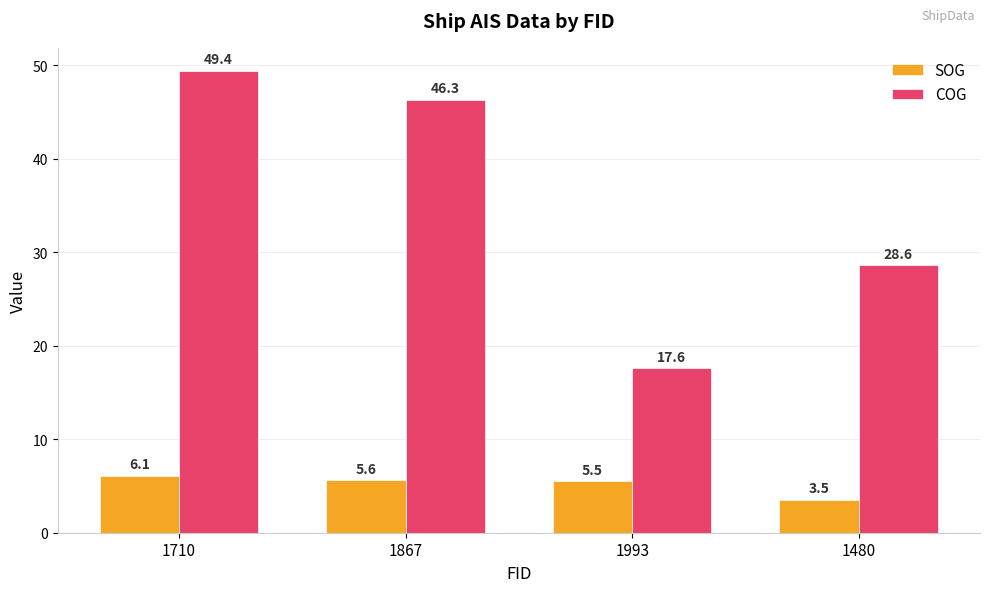

At which category is the sum across all series the highest?

1710